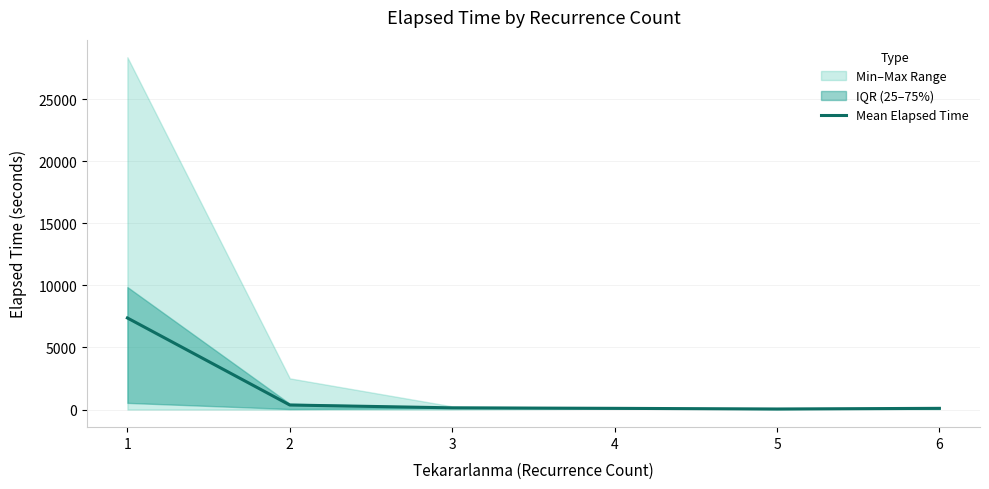

At which category does the chart reach its minimum across all series?

5